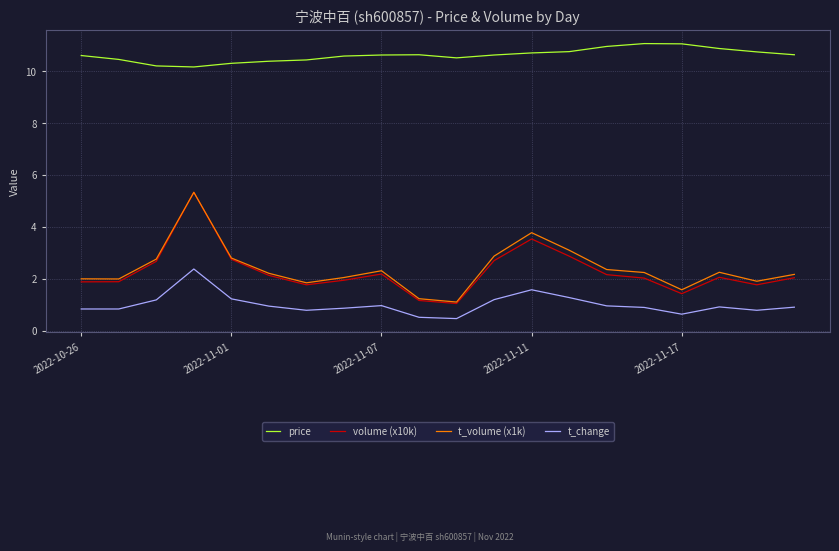

What is the maximum value shown in the chart?

11.1